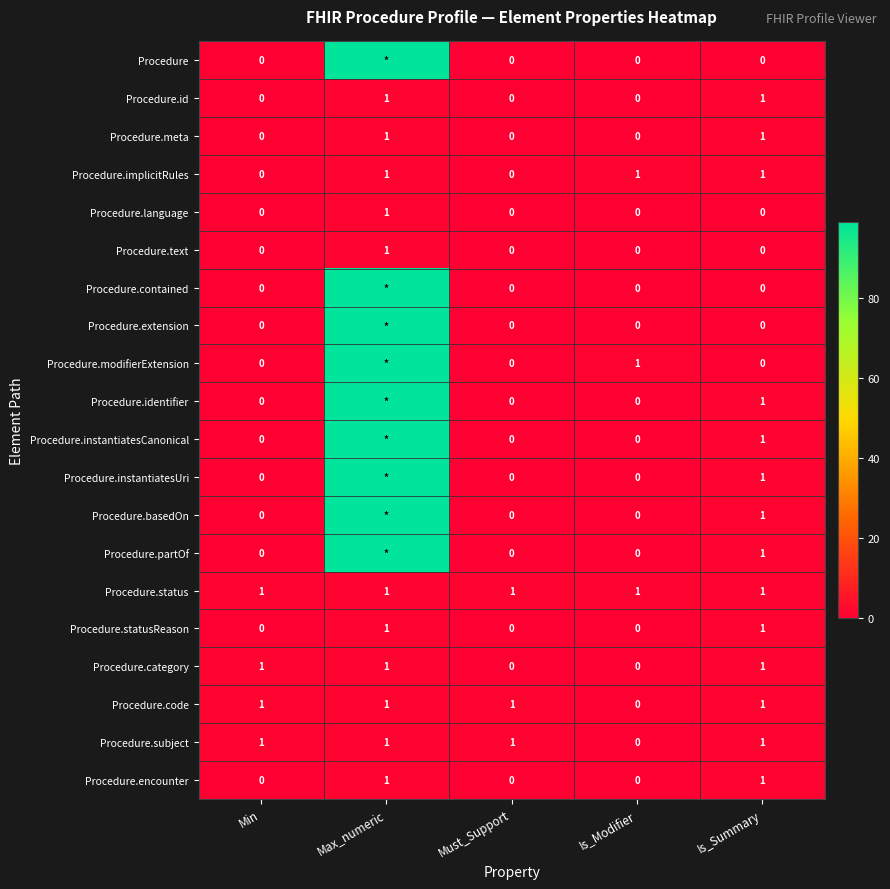

How many values in the Procedure.subject series are below 1?

1